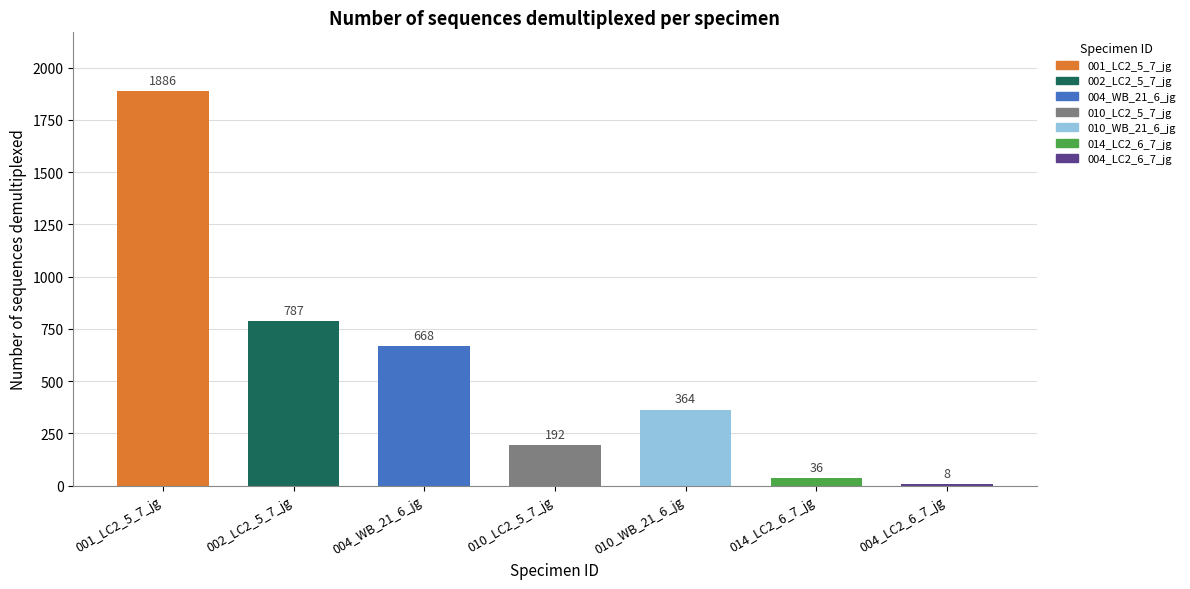

Where is the data nearest to the value 947?

002_LC2_5_7_jg